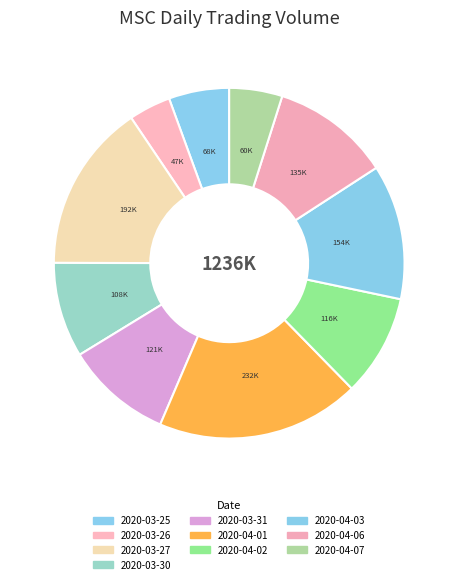

To the nearest percent, what is the difference between the largest and smallest slice percentages?

15%